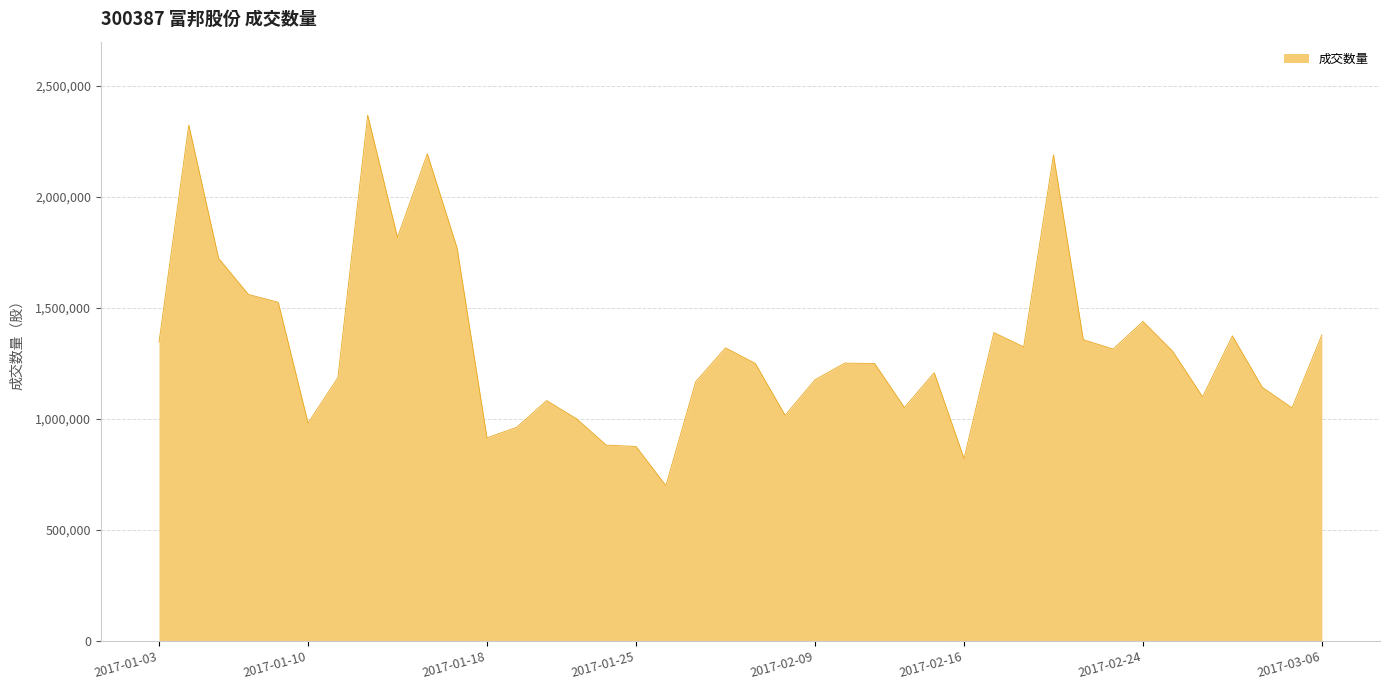

What is the smallest value displayed?

700259